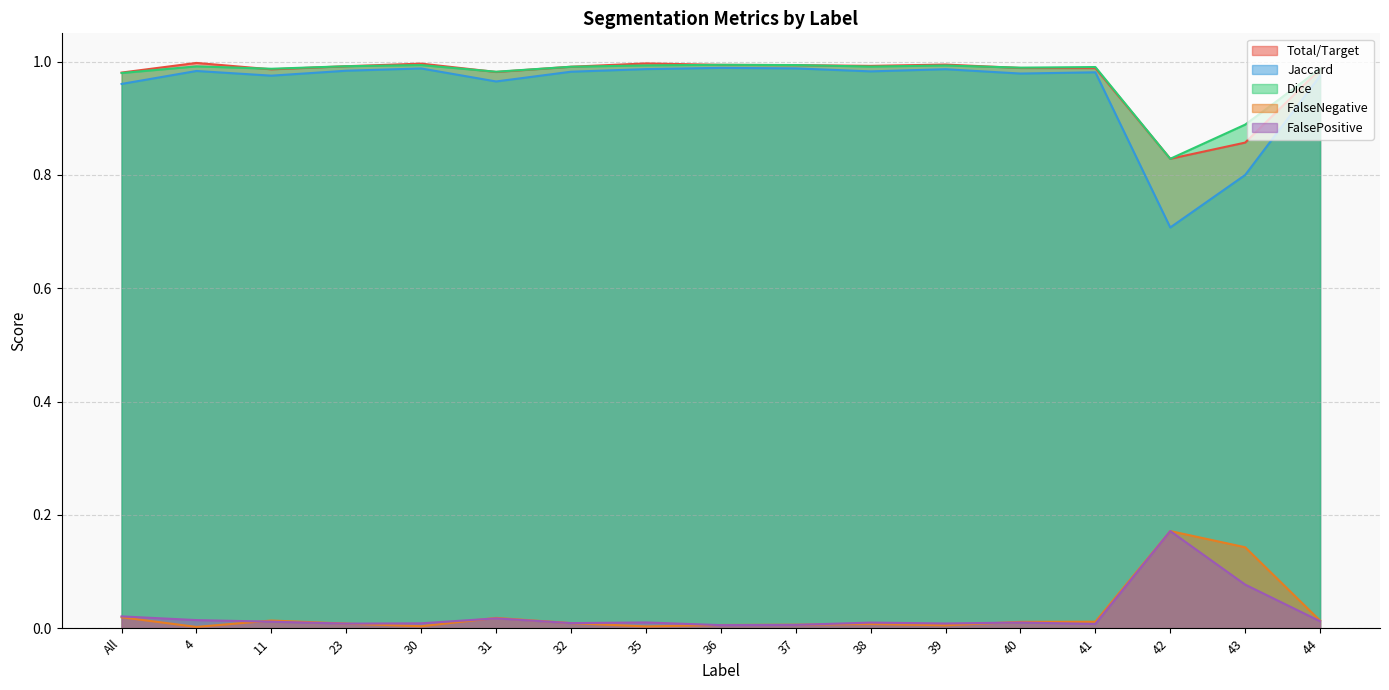

Where is the first local maximum for FalseNegative?

11